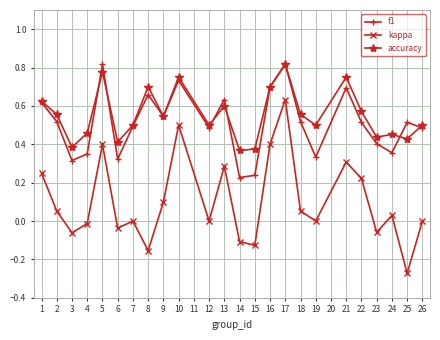

The value of accuracy at 5 is 1.1. True or false?

False